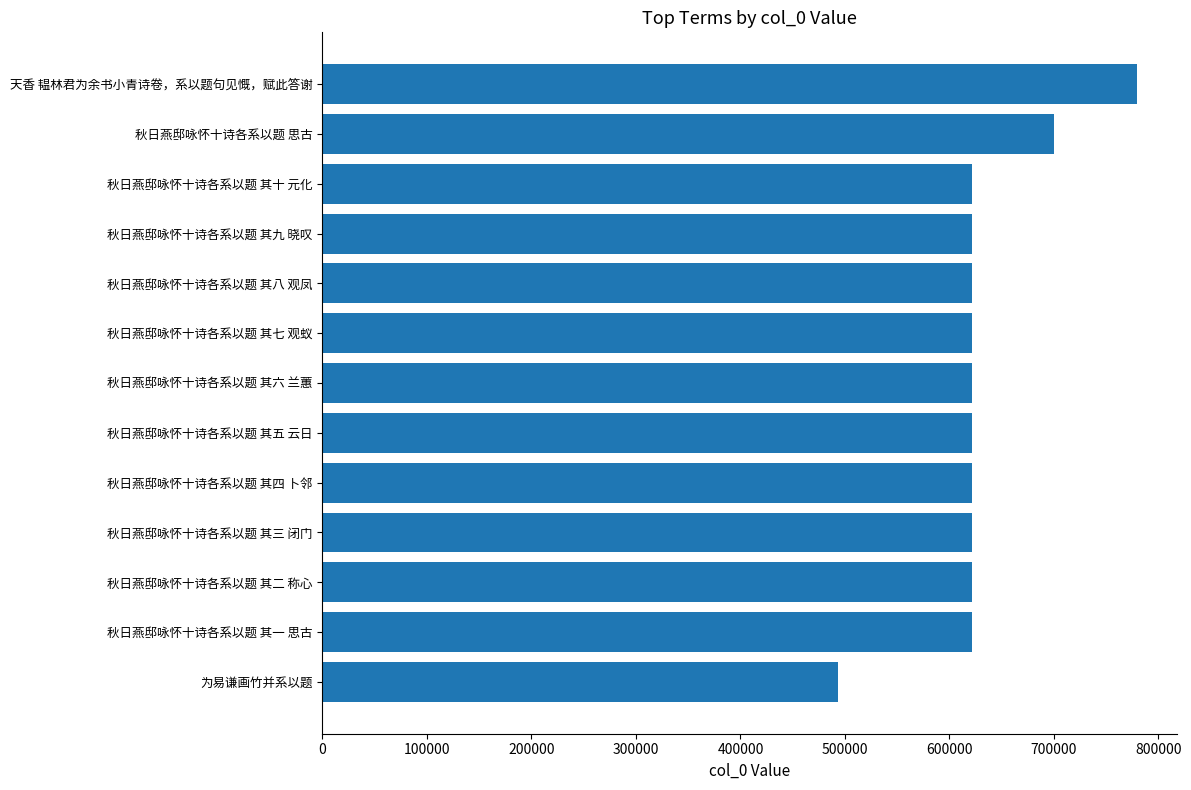

Between 为易谦画竹并系以题 and 秋日燕邸咏怀十诗各系以题 其十 元化, which is larger?

秋日燕邸咏怀十诗各系以题 其十 元化